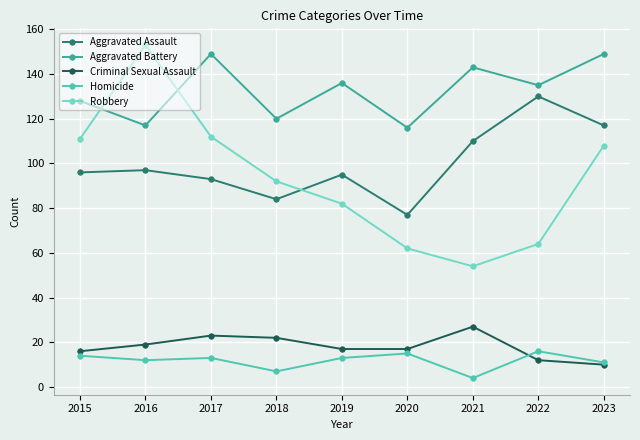

Count the number of categories in the chart.

9